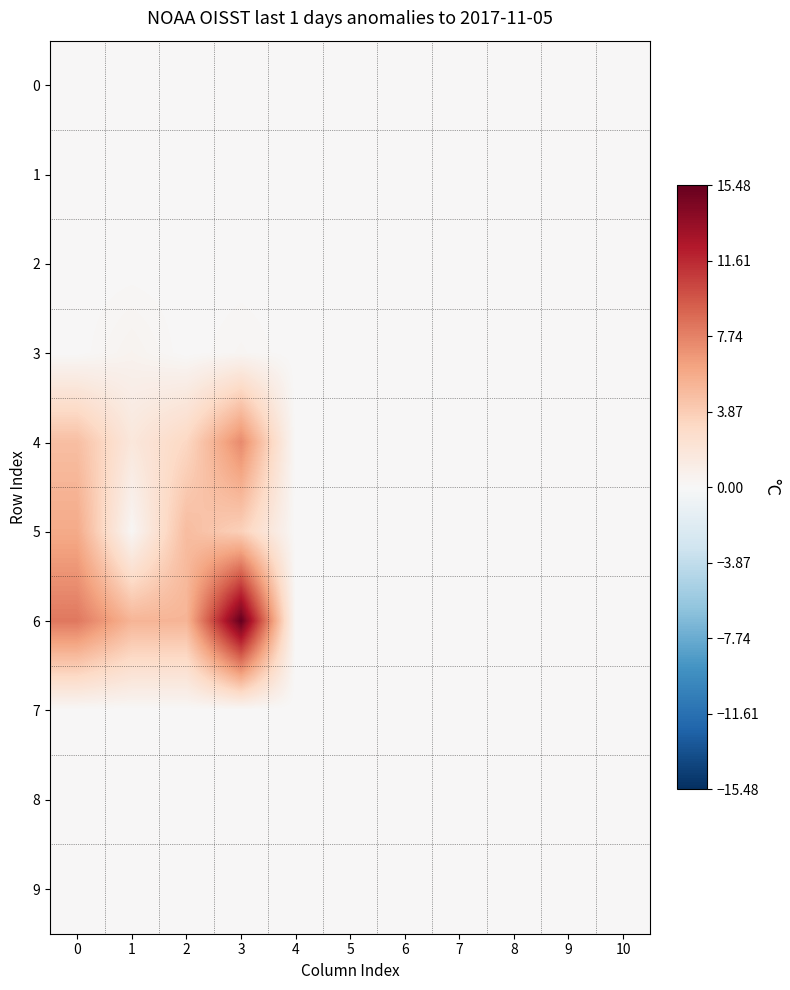

Between 6 and 0, which is larger?

6